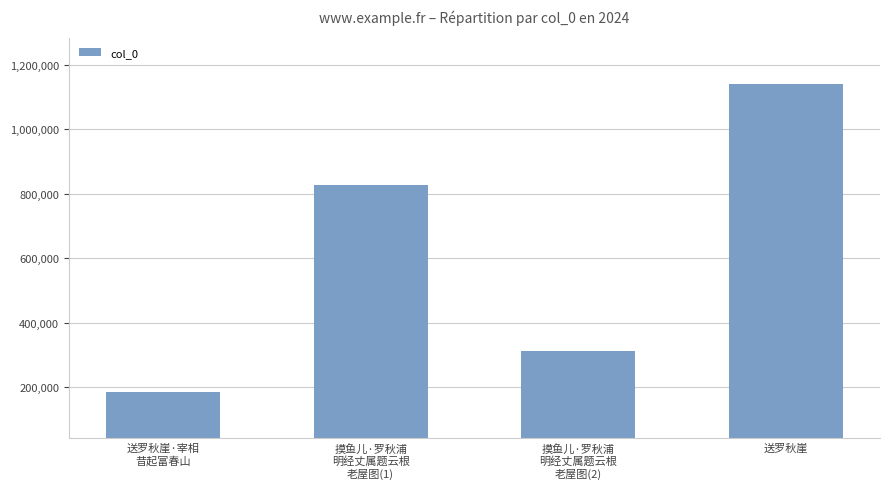

What is the change in value from 摸鱼儿·罗秋浦
明经丈属题云根
老屋图(1) to 摸鱼儿·罗秋浦
明经丈属题云根
老屋图(2)?

-513193